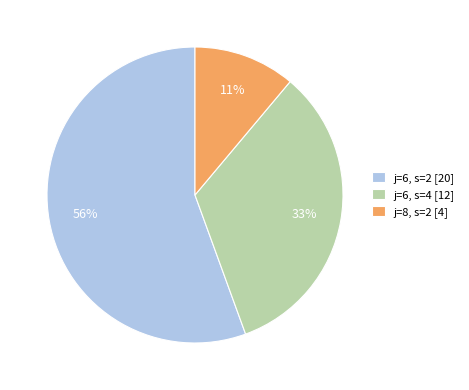

Is j=6, s=2 [20] the majority of the pie?

Yes